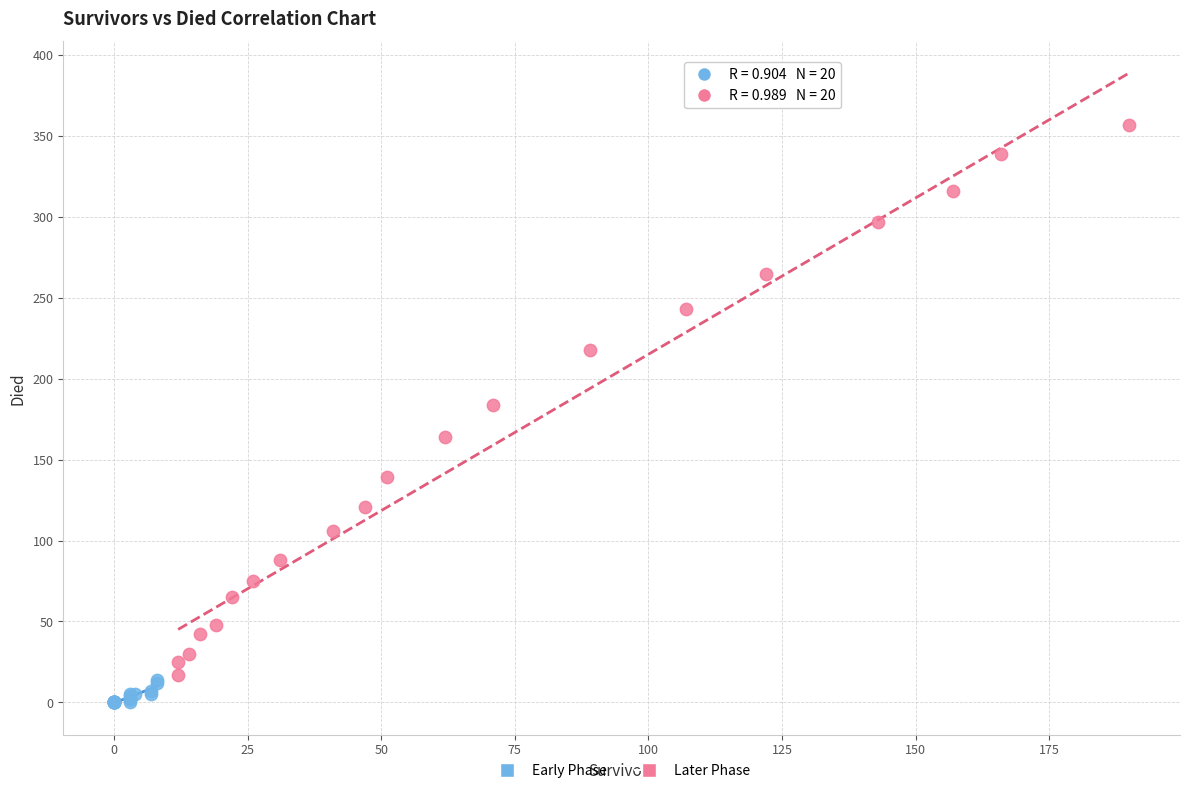

Which series reaches the maximum Y coordinate?

Later Phase